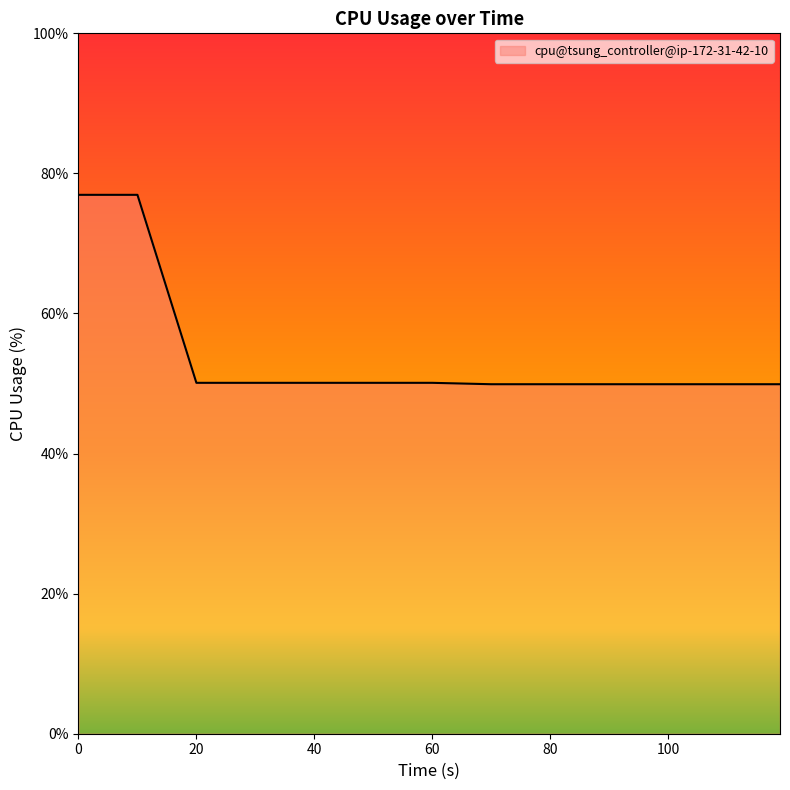

True or false: the data has more than 1 interior local peaks.

False